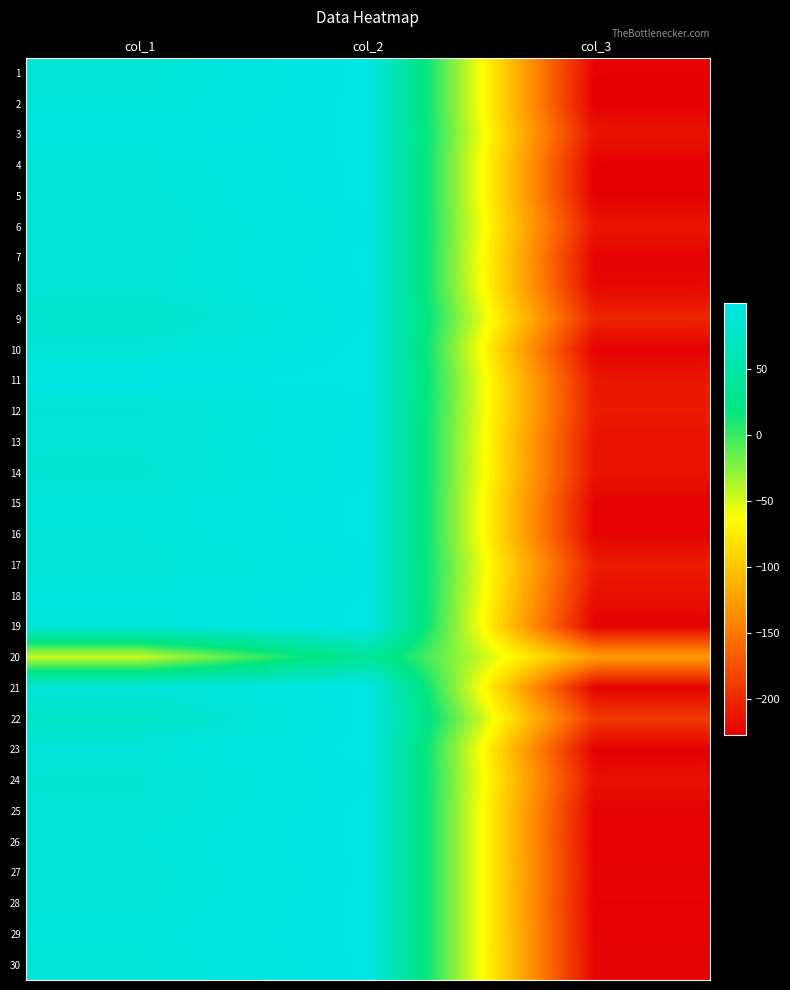

Reading left to right, transcribe all the data shown in this chart.

1: col_1=88.3	col_2=99.7	col_3=-225.4
2: col_1=89.8	col_2=100.0	col_3=-226.9
3: col_1=95.4	col_2=99.2	col_3=-214.5
4: col_1=89.0	col_2=99.9	col_3=-226.4
5: col_1=88.4	col_2=99.7	col_3=-225.7
6: col_1=87.0	col_2=97.1	col_3=-213.6
7: col_1=87.6	col_2=99.7	col_3=-224.9
8: col_1=87.6	col_2=98.8	col_3=-221.2
9: col_1=79.5	col_2=98.6	col_3=-202.8
10: col_1=88.6	col_2=99.8	col_3=-226.1
11: col_1=97.5	col_2=99.9	col_3=-211.3
12: col_1=85.7	col_2=96.3	col_3=-208.8
13: col_1=86.6	col_2=97.5	col_3=-215.4
14: col_1=85.2	col_2=97.7	col_3=-214.6
15: col_1=91.0	col_2=99.7	col_3=-225.1
16: col_1=89.7	col_2=99.5	col_3=-225.1
17: col_1=87.8	col_2=96.0	col_3=-207.9
18: col_1=93.8	col_2=98.9	col_3=-216.5
19: col_1=89.4	col_2=99.8	col_3=-226.2
20: col_1=-46.2	col_2=38.6	col_3=-126.4
21: col_1=88.6	col_2=99.5	col_3=-224.8
22: col_1=75.9	col_2=99.8	col_3=-189.8
23: col_1=90.1	col_2=99.9	col_3=-226.7
24: col_1=85.3	col_2=98.0	col_3=-215.8
25: col_1=87.3	col_2=99.8	col_3=-224.9
26: col_1=89.8	col_2=99.6	col_3=-225.6
27: col_1=87.9	col_2=99.4	col_3=-224.0
28: col_1=88.7	col_2=99.7	col_3=-225.7
29: col_1=91.6	col_2=99.6	col_3=-224.5
30: col_1=89.1	col_2=99.3	col_3=-223.9